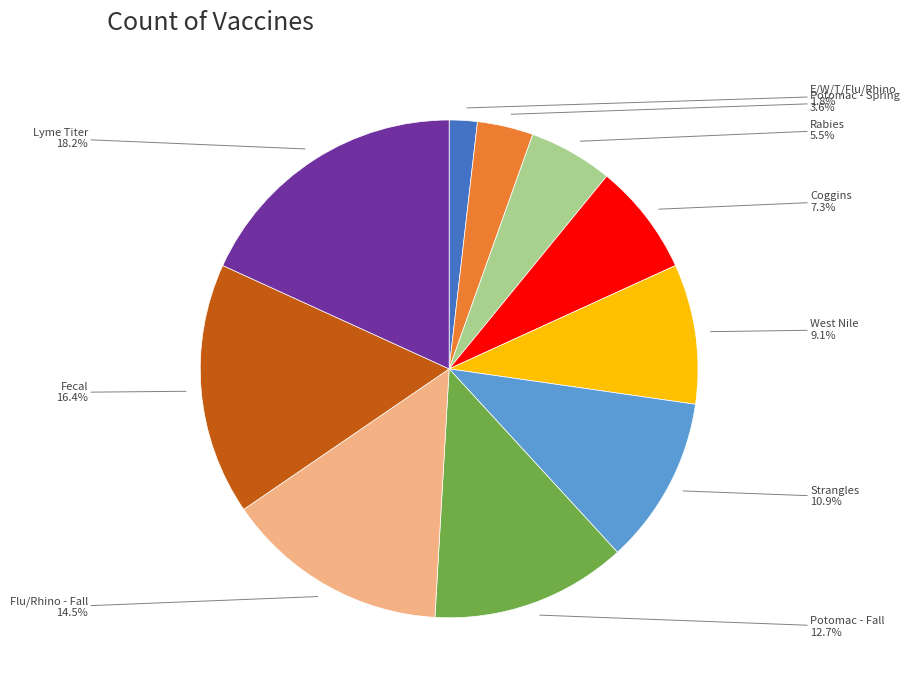

Is there a majority slice in this chart?

No